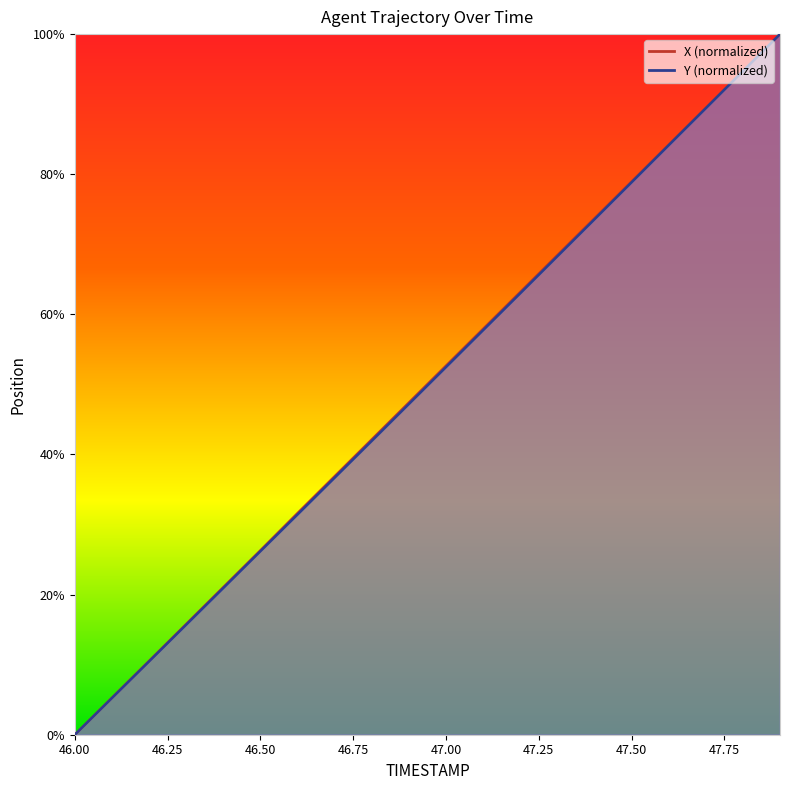

Which series has the largest total across all categories?

X